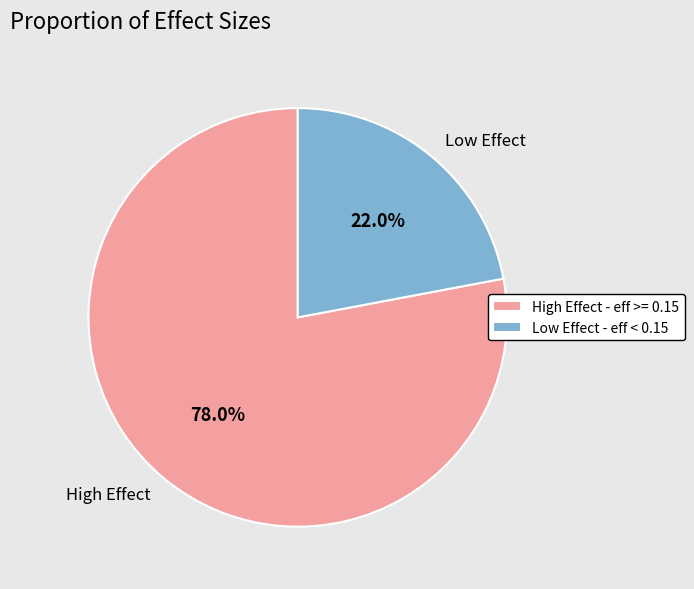

What is the total percentage of High Effect and Low Effect?

100.0%